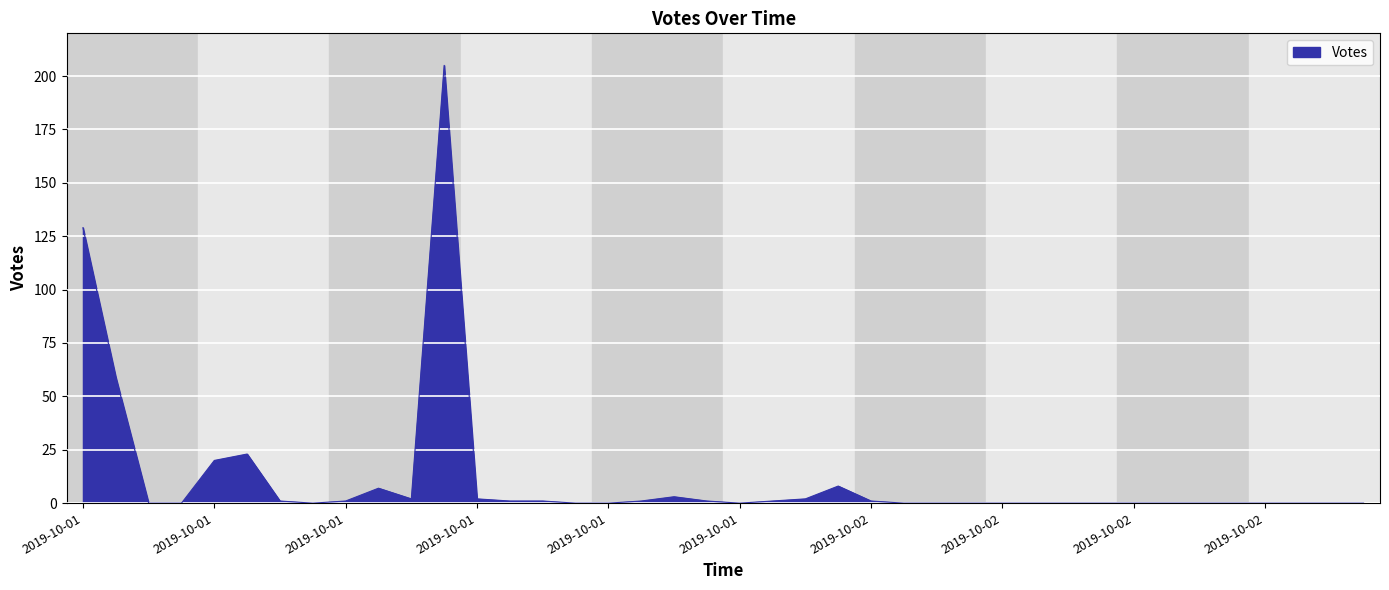

True or false: the data has more than 1 interior local peaks.

True